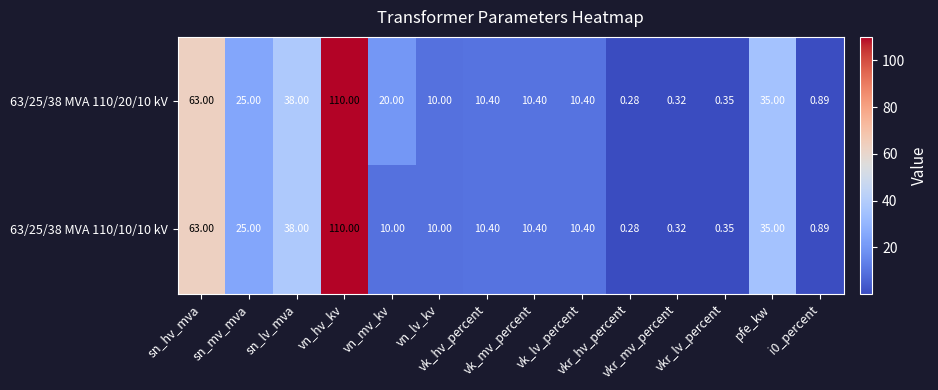

How many series are shown in this chart?

2